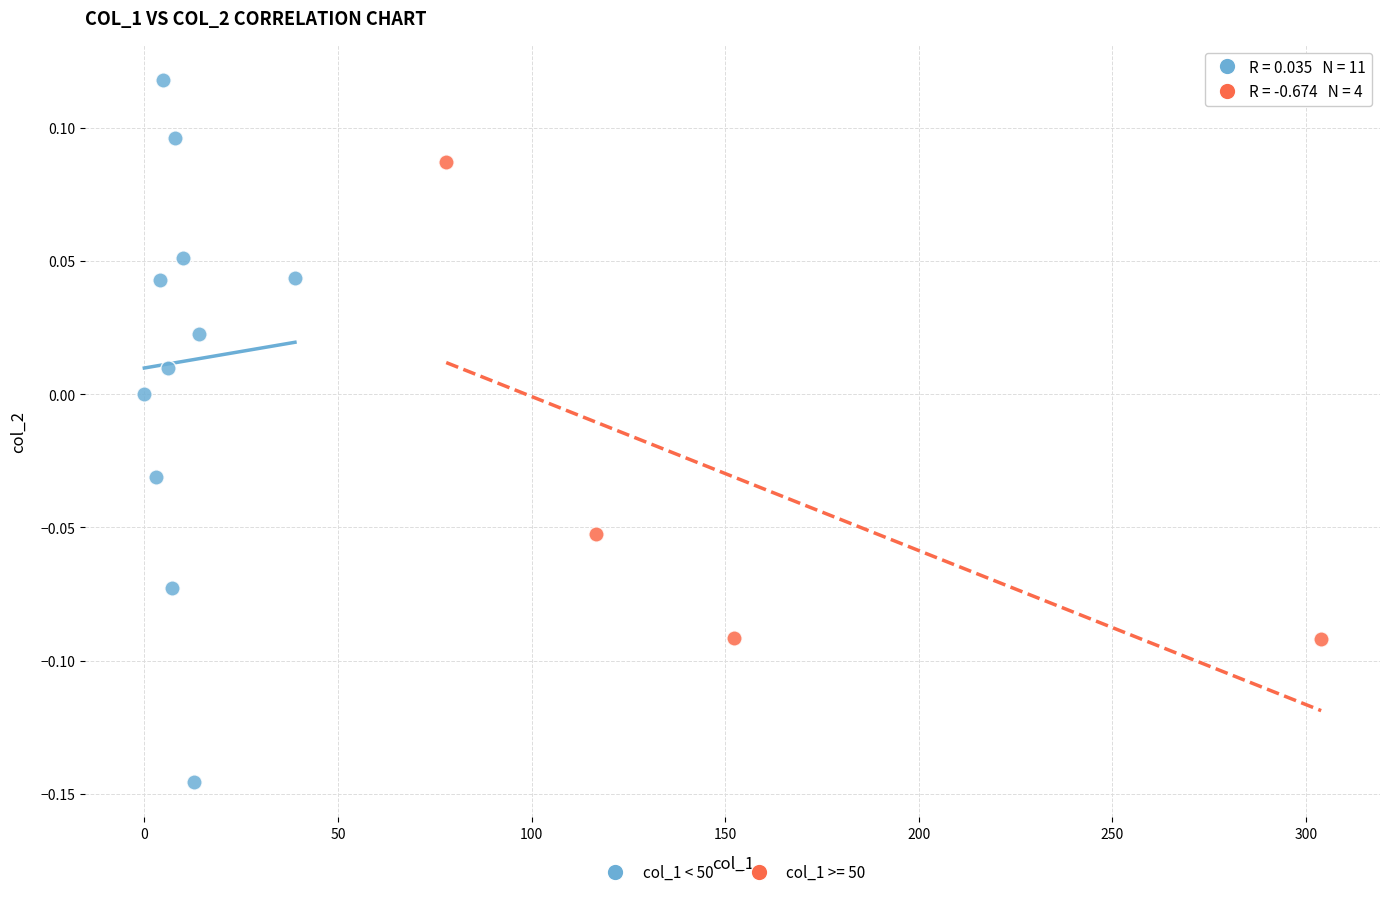

Which series contains the highest Y value?

col_1 < 50